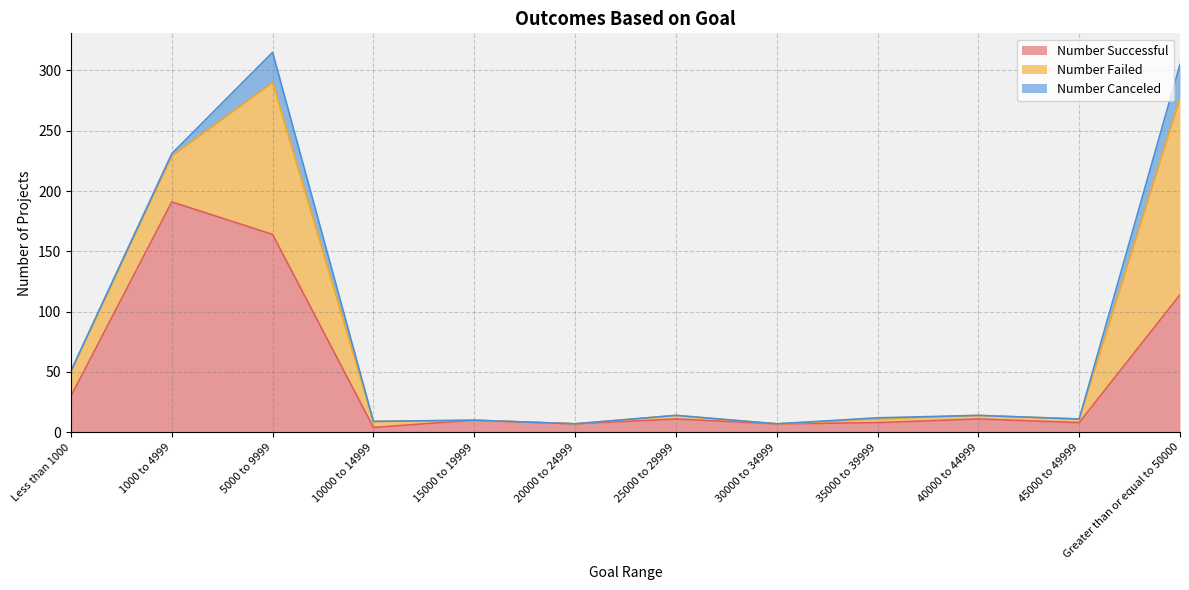

What are all the series names shown in the legend?

Number Successful, Number Failed, Number Canceled